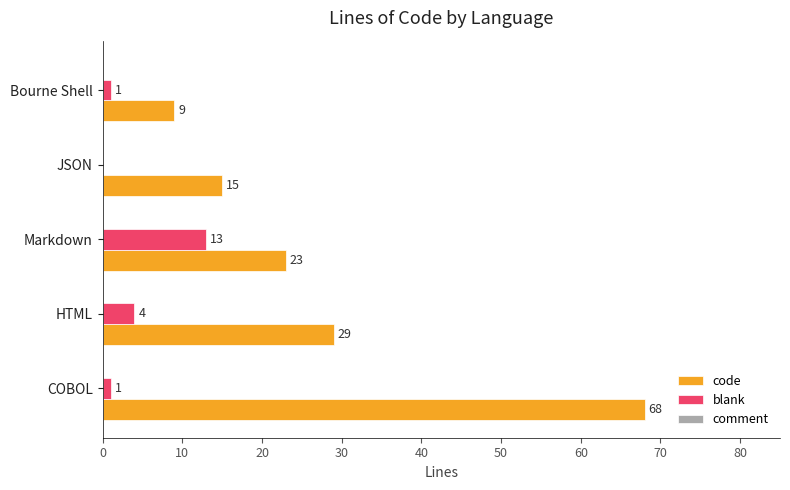

Which series changed the most between JSON and Bourne Shell?

code